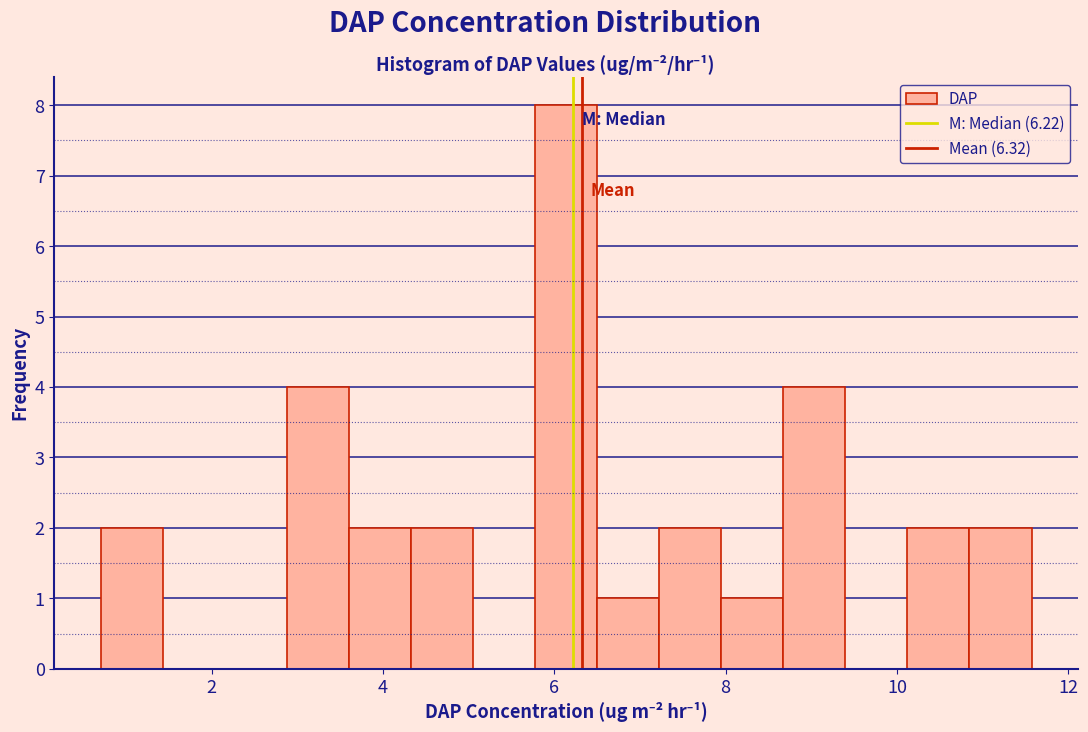

Around what value on the x-axis is the tallest bar? Give the approximate position of its centre, as read against the axis.

6.2